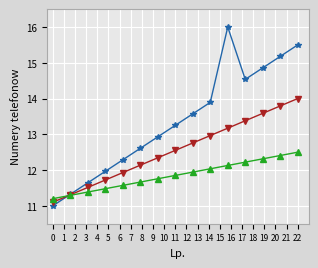

What is the greatest value displayed?

16.0